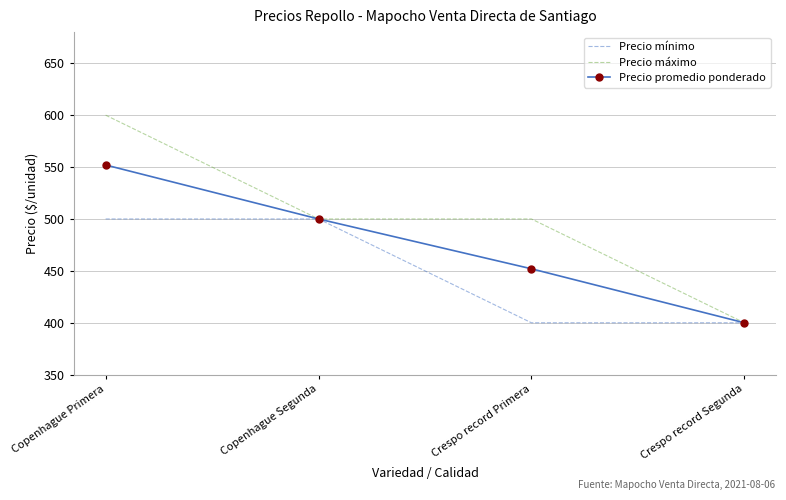

What is the average value of the Precio mínimo series?

450